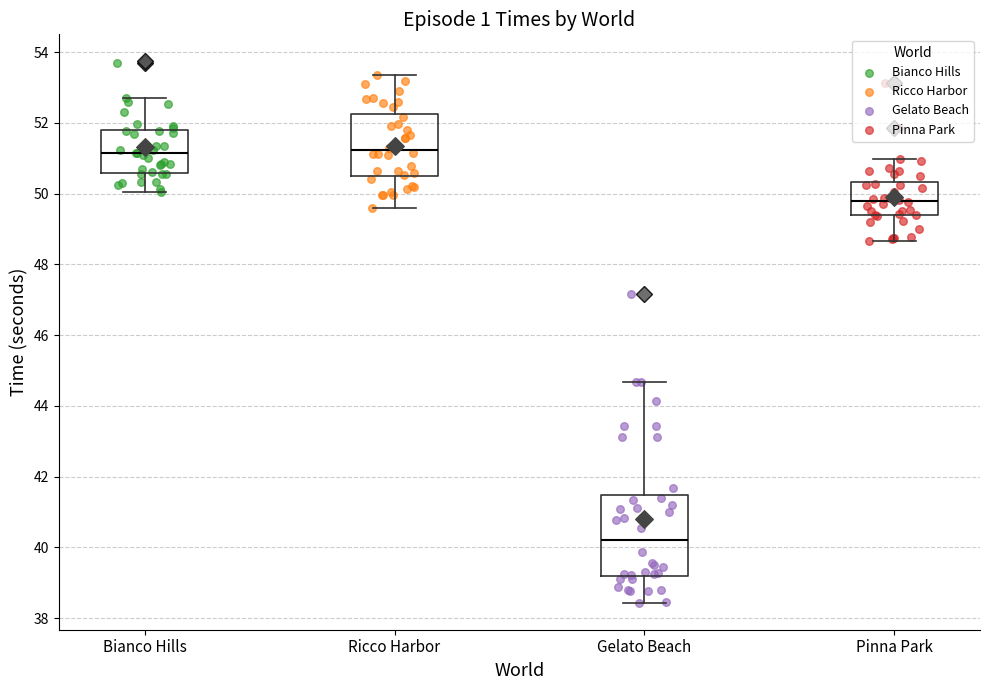

Reading left to right, read every box against the y-axis: the position of its median line, the range the box covers, and the ends of its whiskers. The values are not printed on the chart, so give them approximately, as read against the axis.

Bianco Hills: median 51.2, box 50.6 to 51.8, whiskers 50.0 to 52.8
Ricco Harbor: median 51.2, box 50.6 to 52.2, whiskers 49.6 to 53.4
Gelato Beach: median 40.2, box 39.2 to 41.4, whiskers 38.4 to 44.6
Pinna Park: median 49.8, box 49.4 to 50.4, whiskers 48.6 to 51.0